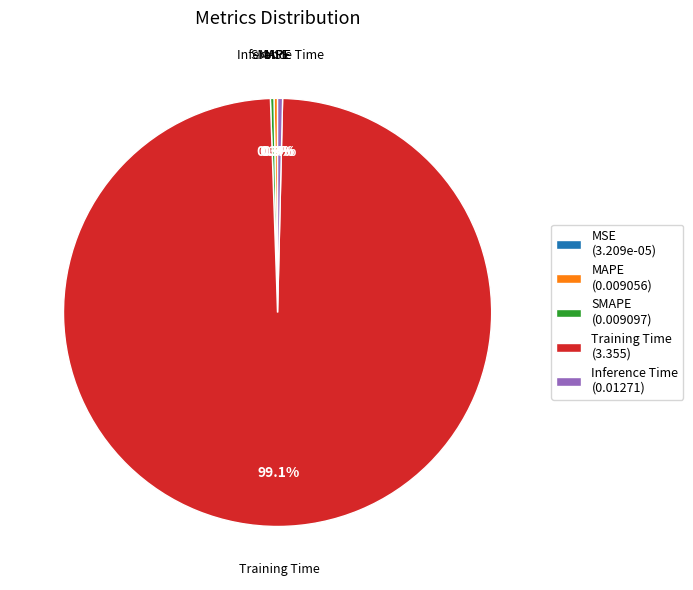

Is there a majority slice in this chart?

Yes